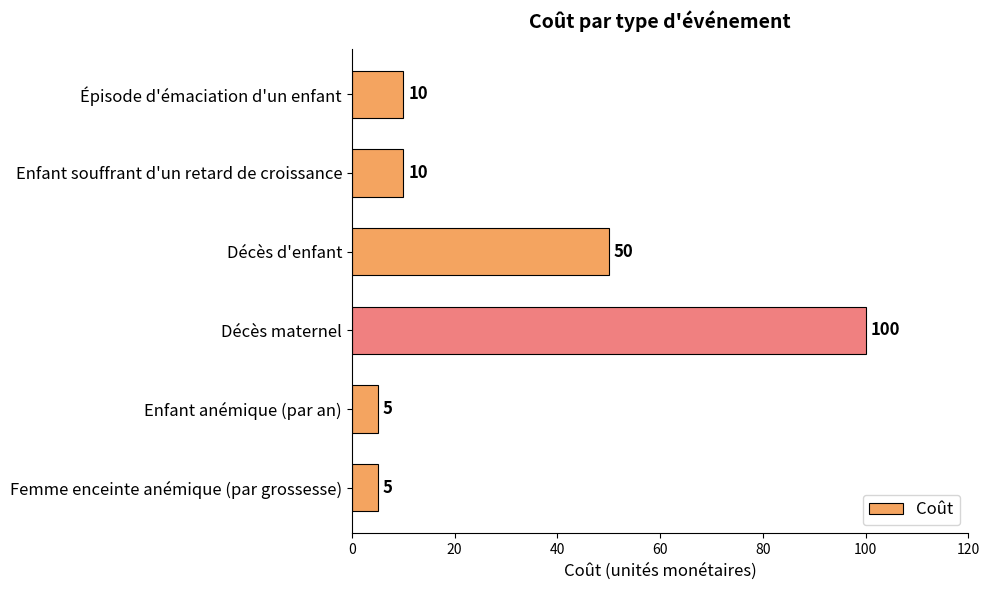

What is the label of the 5th bar from the bottom?

Enfant souffrant d'un retard de croissance